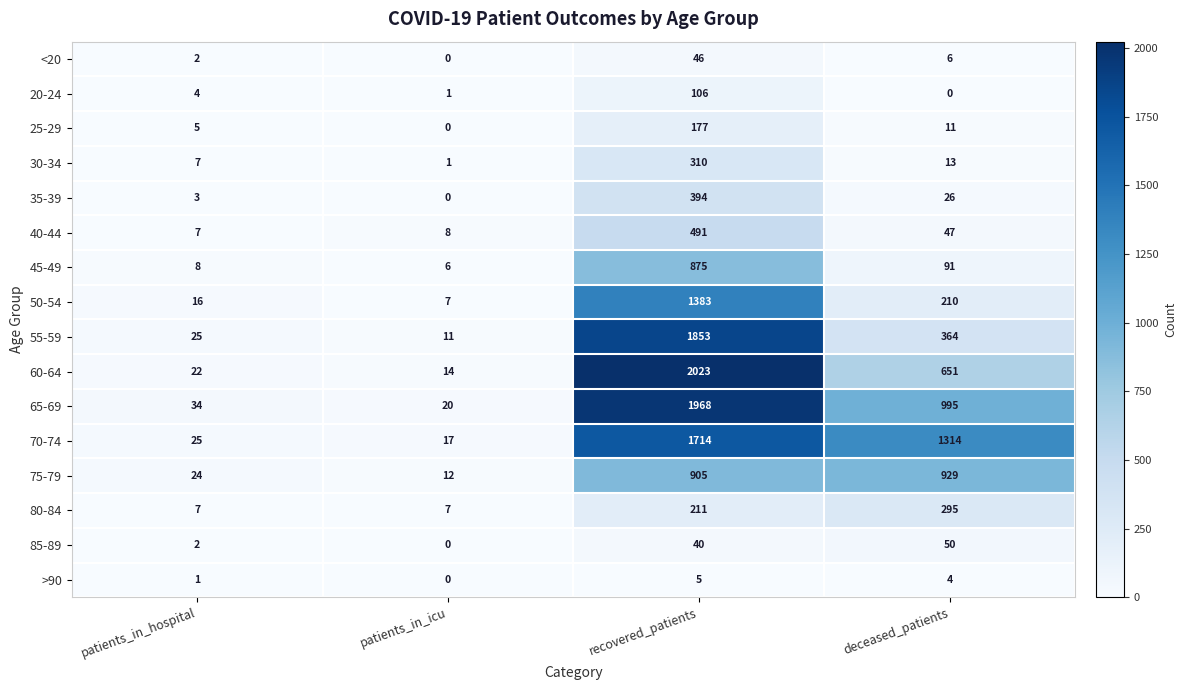

Between patients_in_icu and recovered_patients, which series saw the biggest shift?

60-64